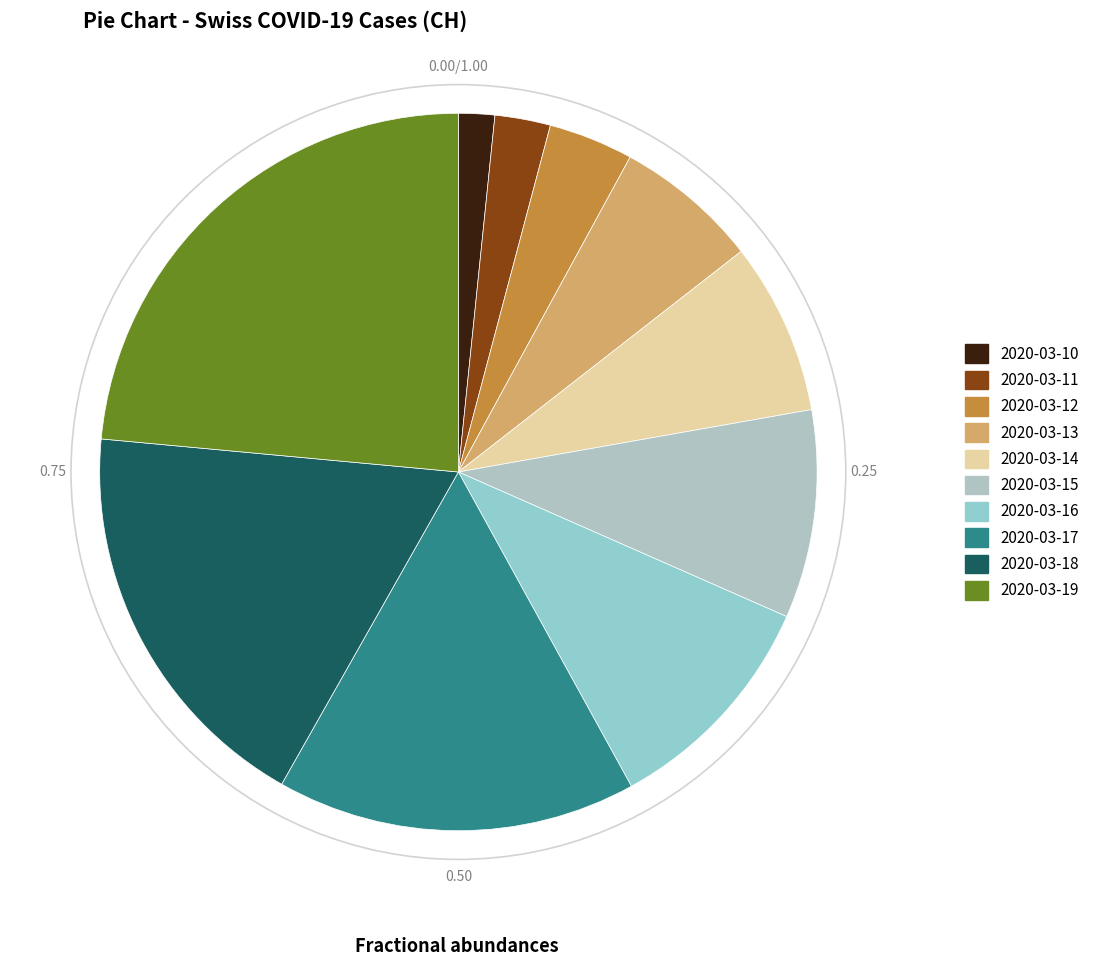

How many segments does this pie chart have?

10